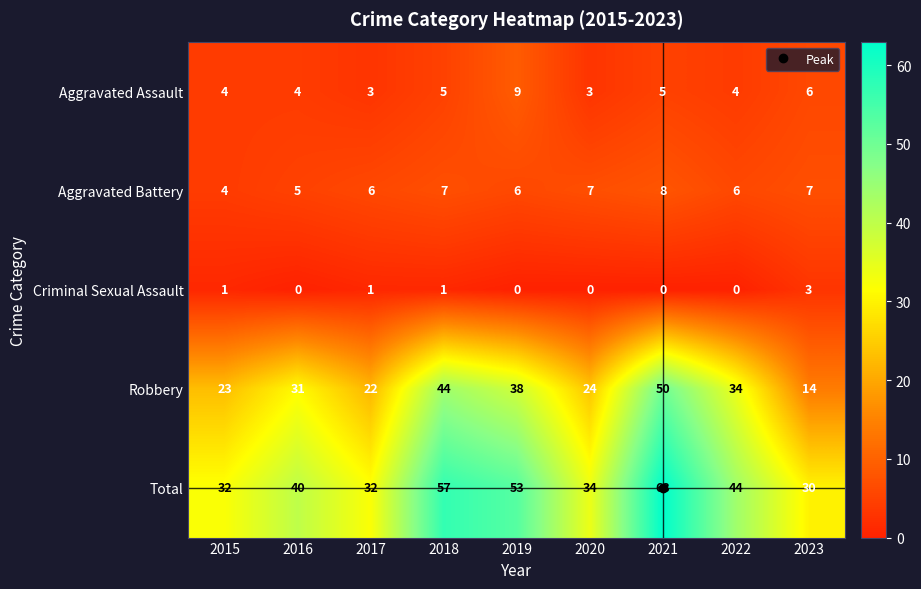

Which series has the largest total across all categories?

Total